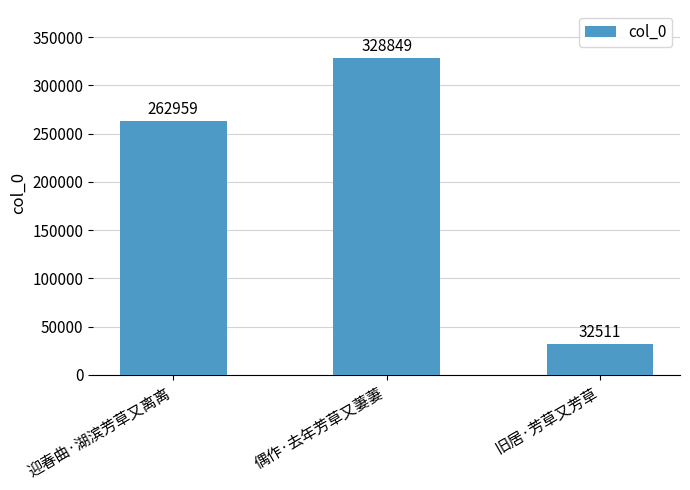

Count the number of data series in this chart.

1